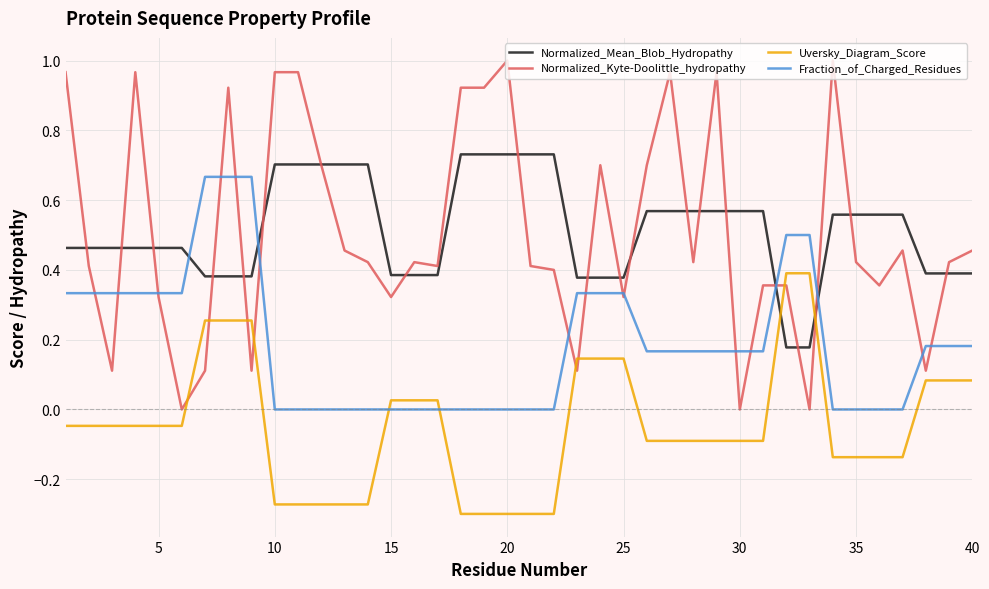

What are all the series names shown in the legend?

Normalized_Mean_Blob_Hydropathy, Normalized_Kyte-Doolittle_hydropathy, Uversky_Diagram_Score, Fraction_of_Charged_Residues